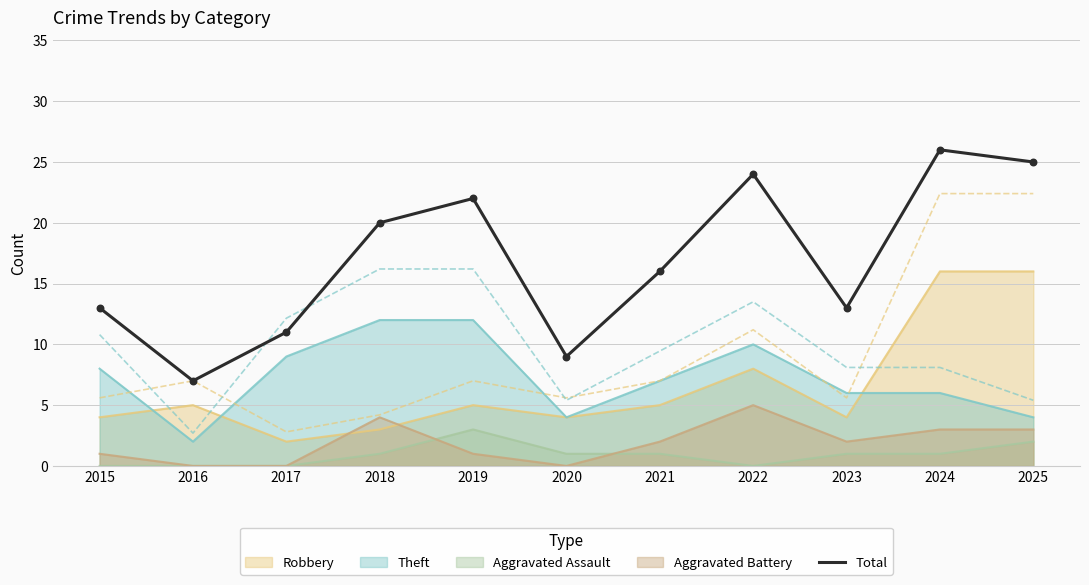

What is the change in value from 2019 to 2023?

-9